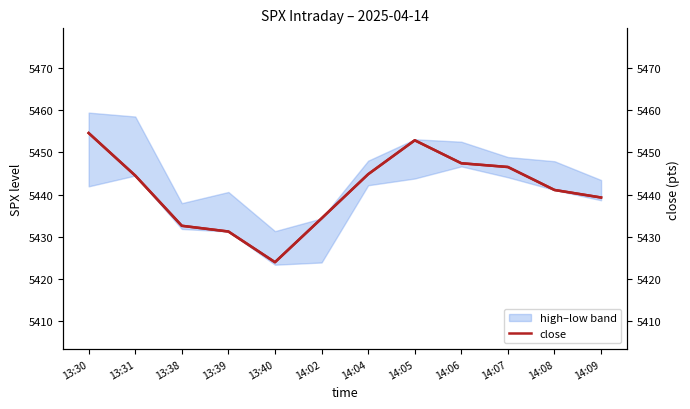

At which category does close (right) reach its first local valley?

13:40